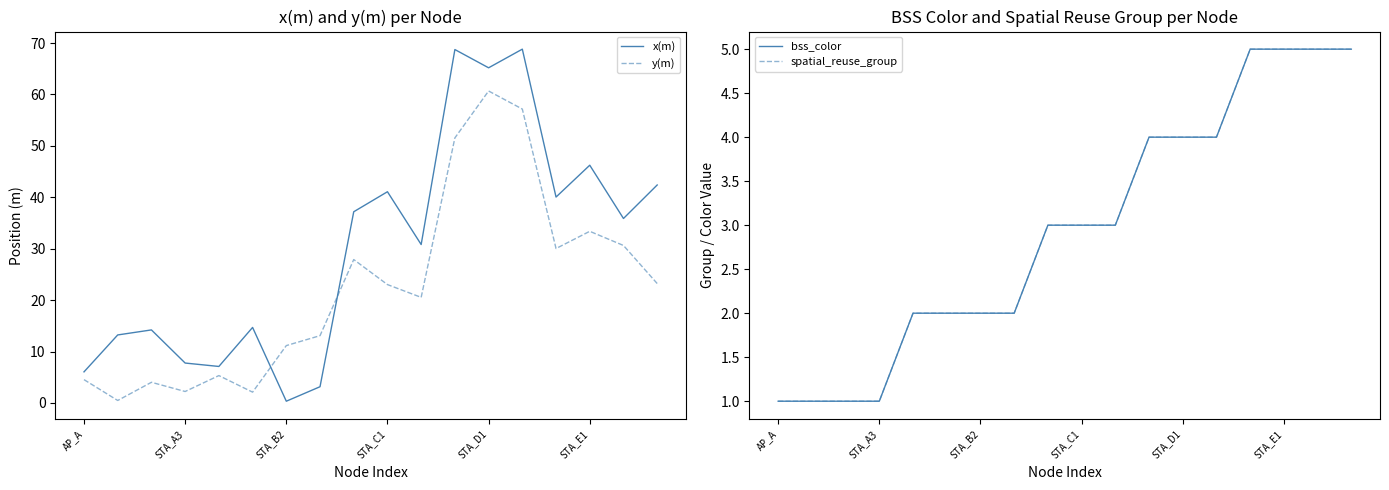

Where does the x(m) series first go above 35?

8